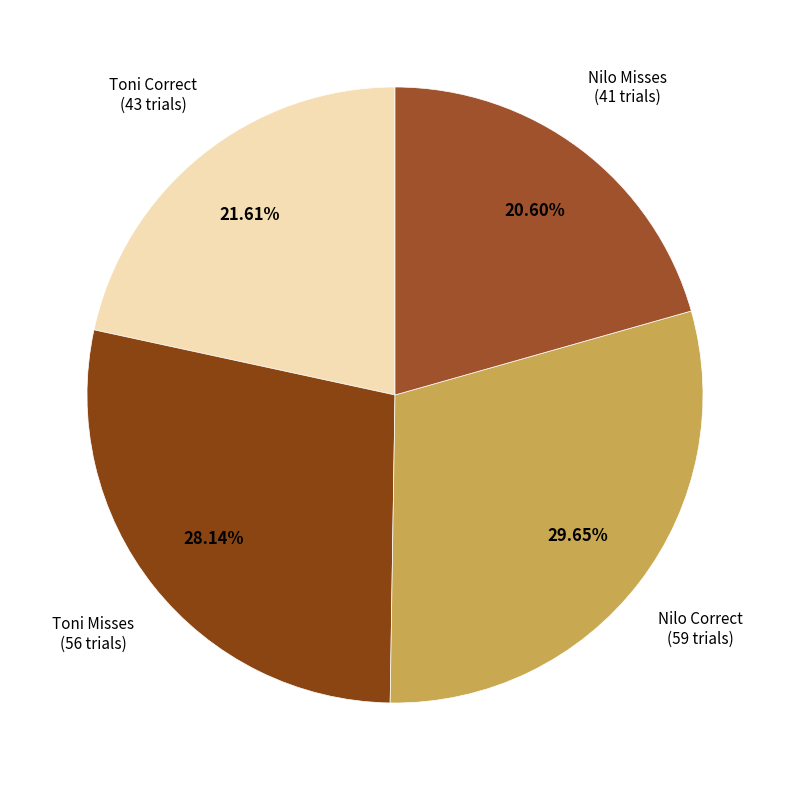

How many slices are in this pie chart?

4